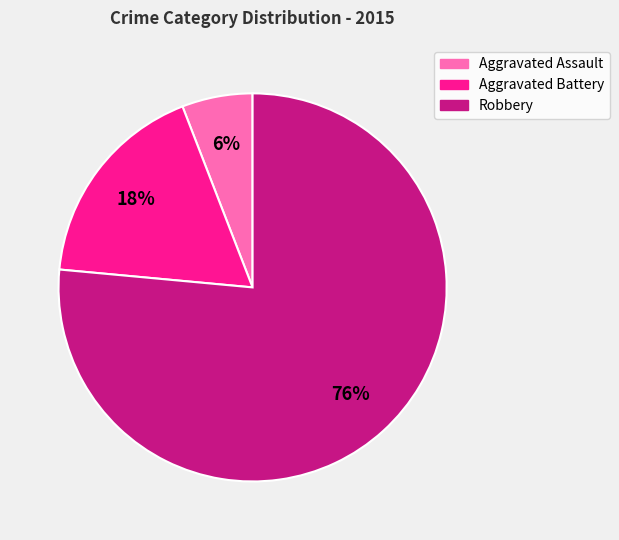

What is the largest slice in the pie chart?

Robbery